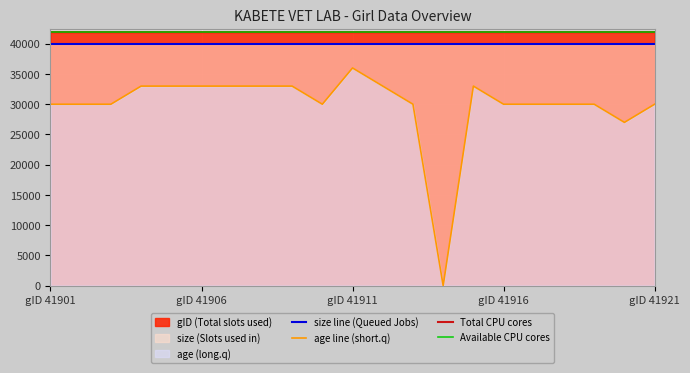

What is the maximum value for age line (short.q)?

36000